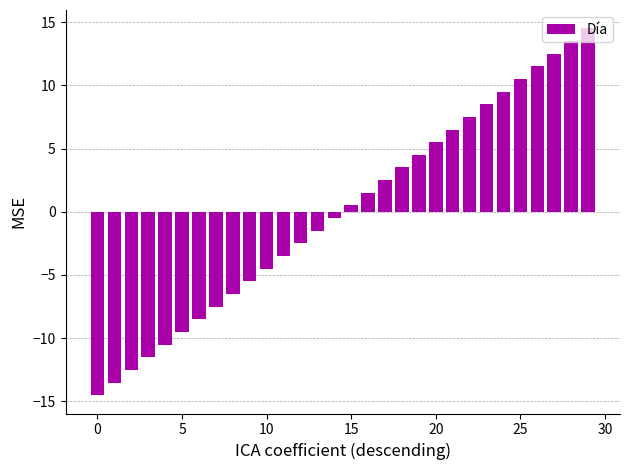

How many data points does each series have?

30